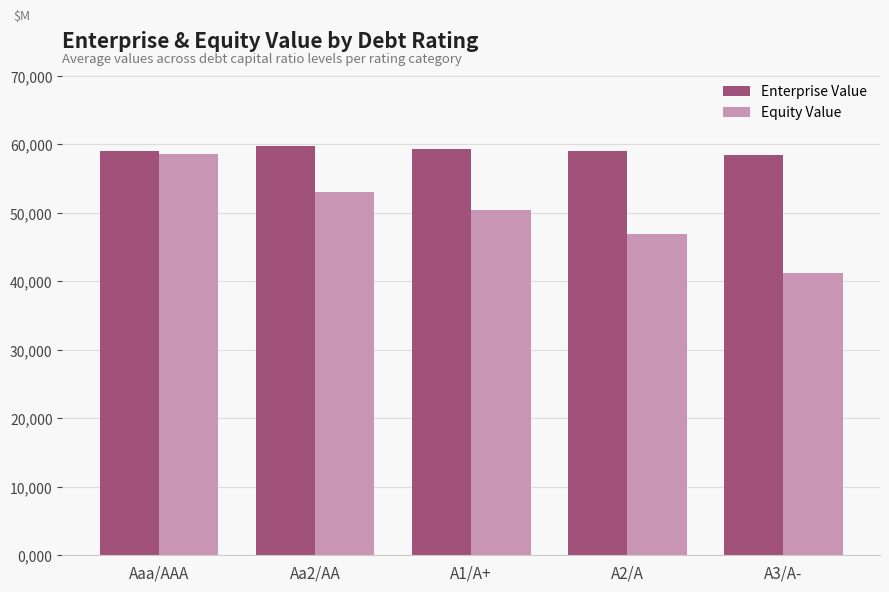

Which series has the largest total across all categories?

Enterprise Value